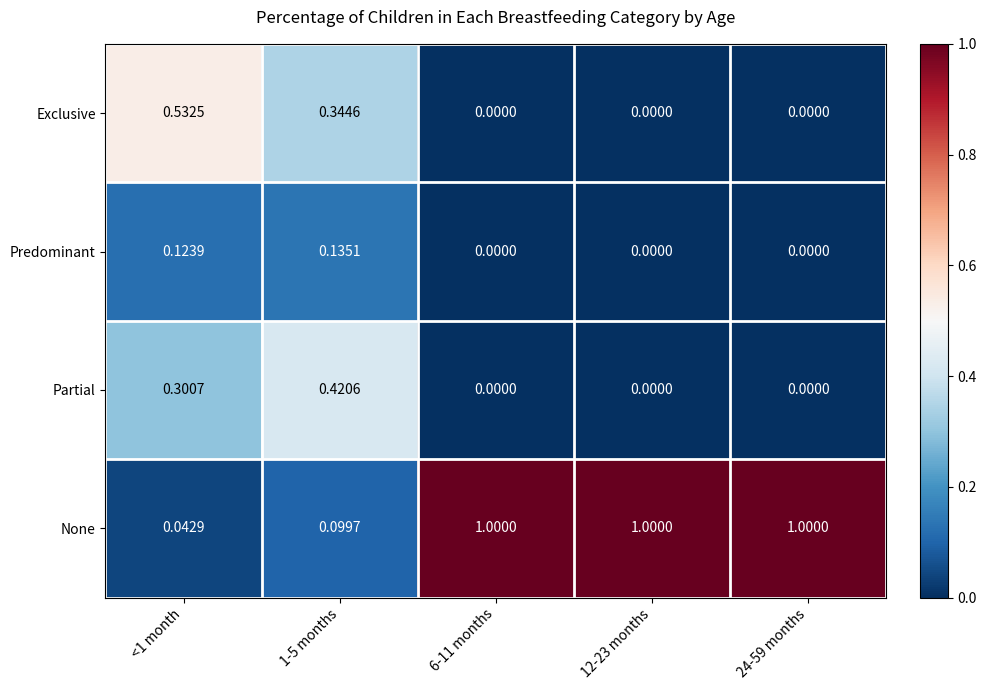

Is the value of Partial at 1-5 months greater than the value of Exclusive at 12-23 months?

Yes